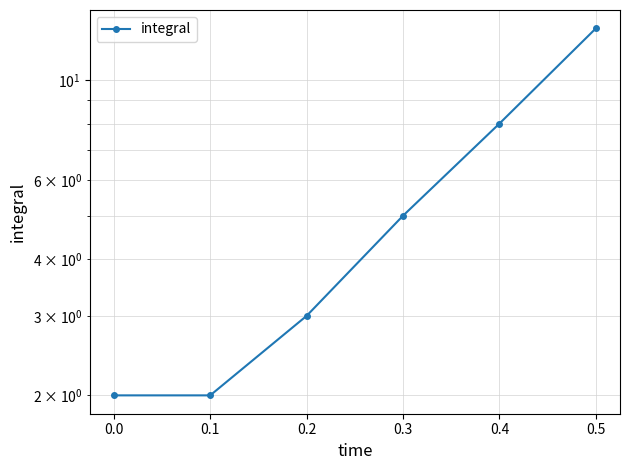

Where does the data first go above 5?

0.4